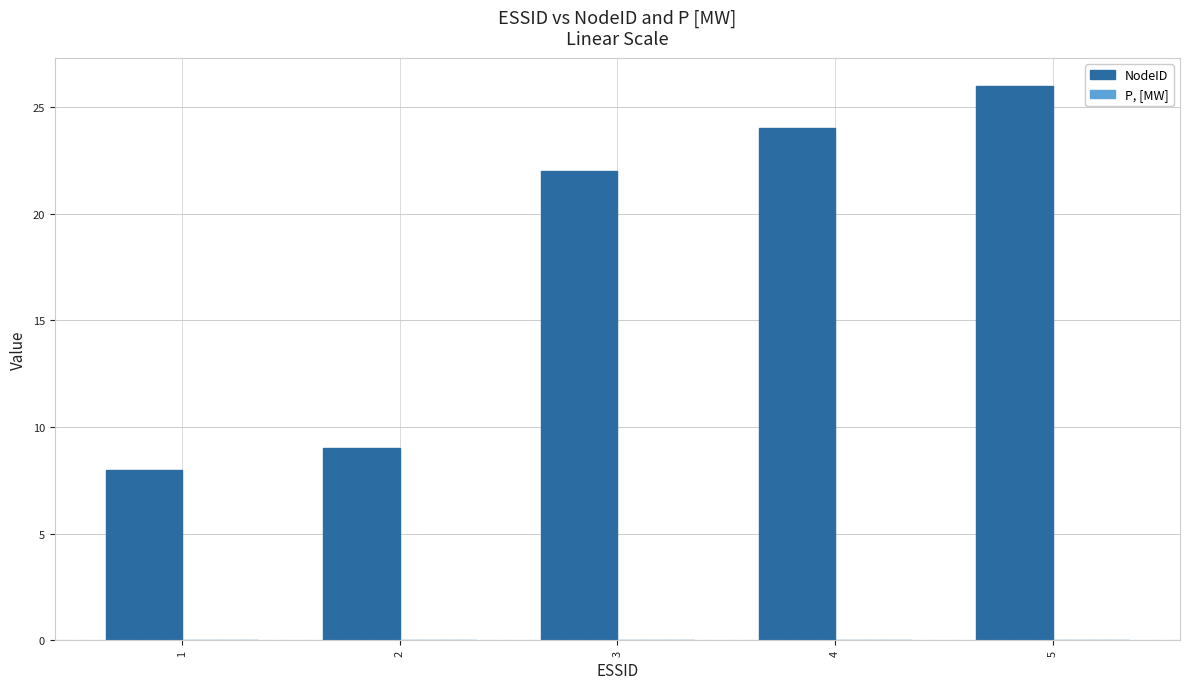

Between 5 and 3, which is larger?

5